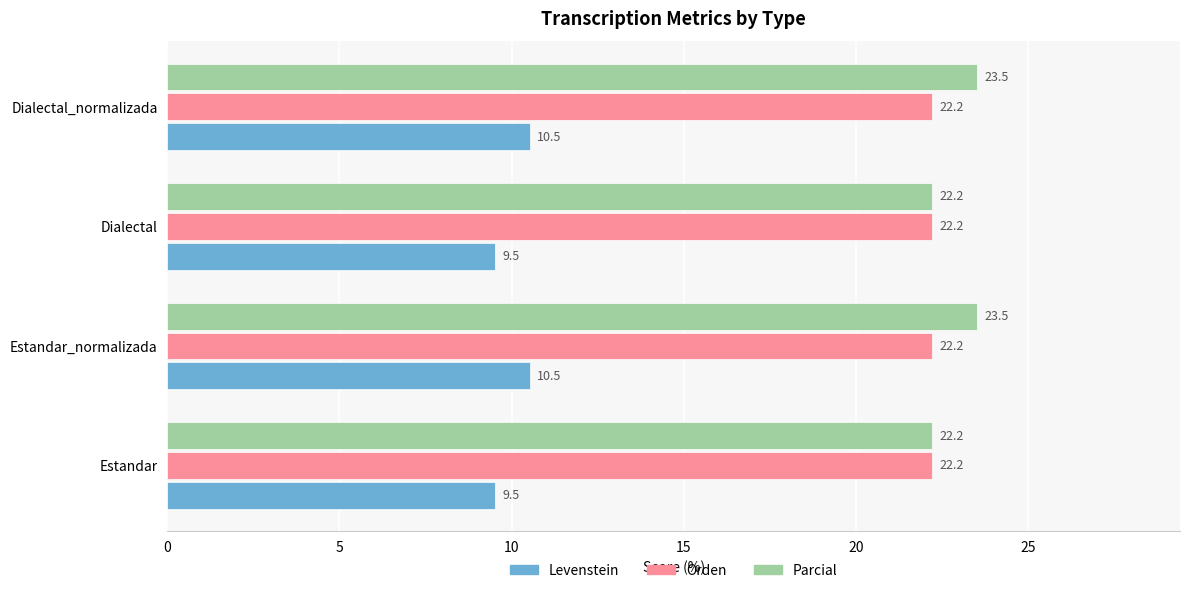

What is the difference between the second highest and second lowest values in the Parcial series?

1.3